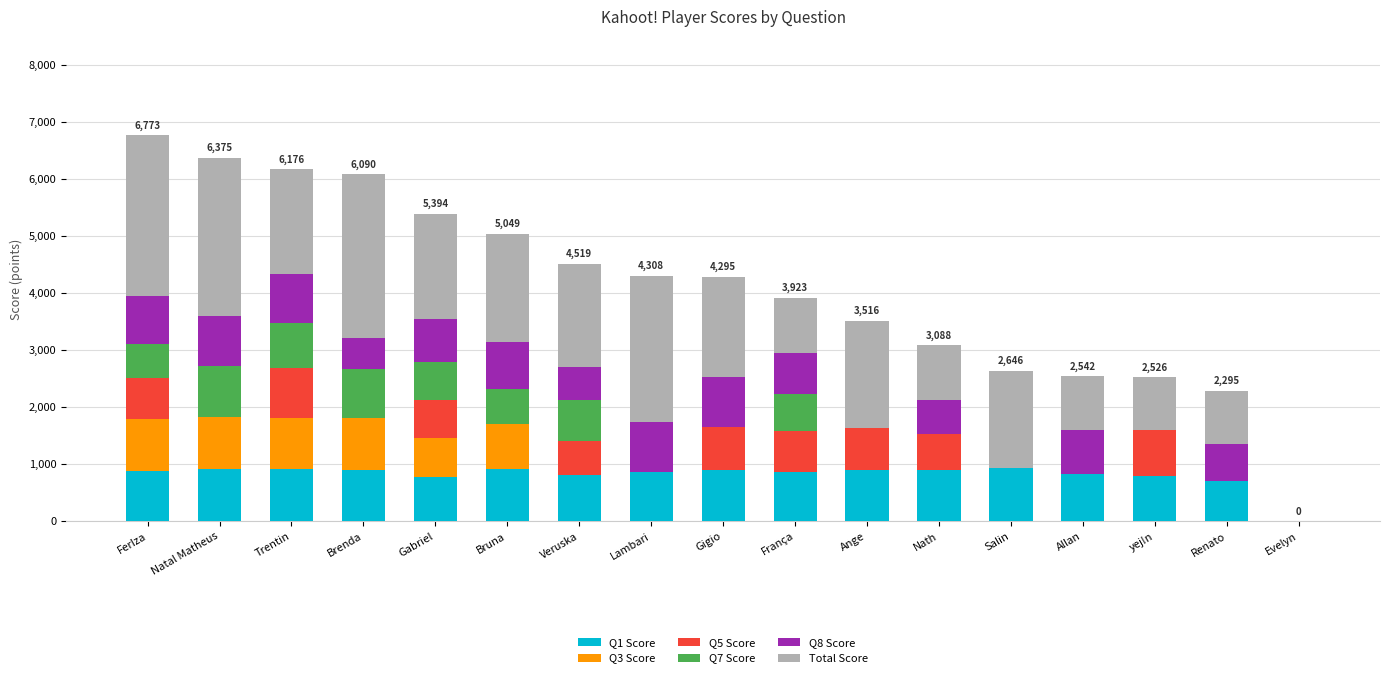

What is the total value across all series at Veruska?

4519